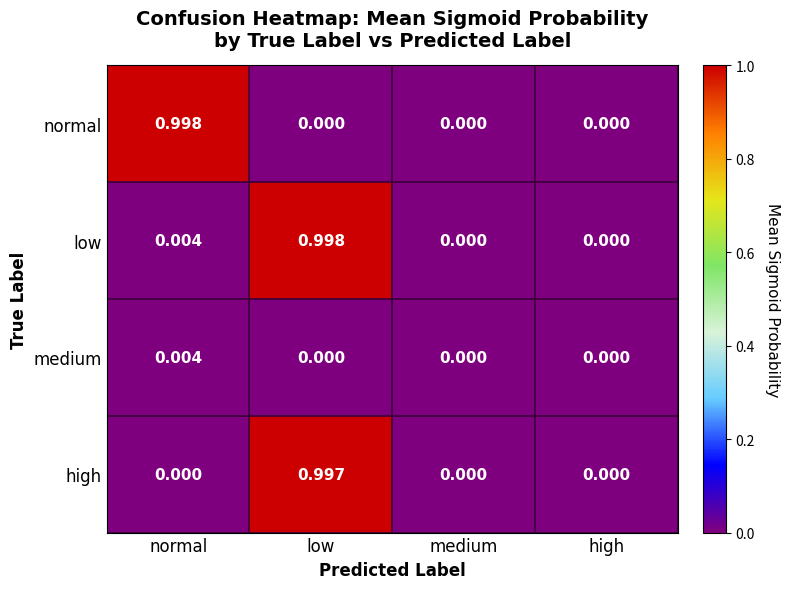

Which series has the largest total across all categories?

low